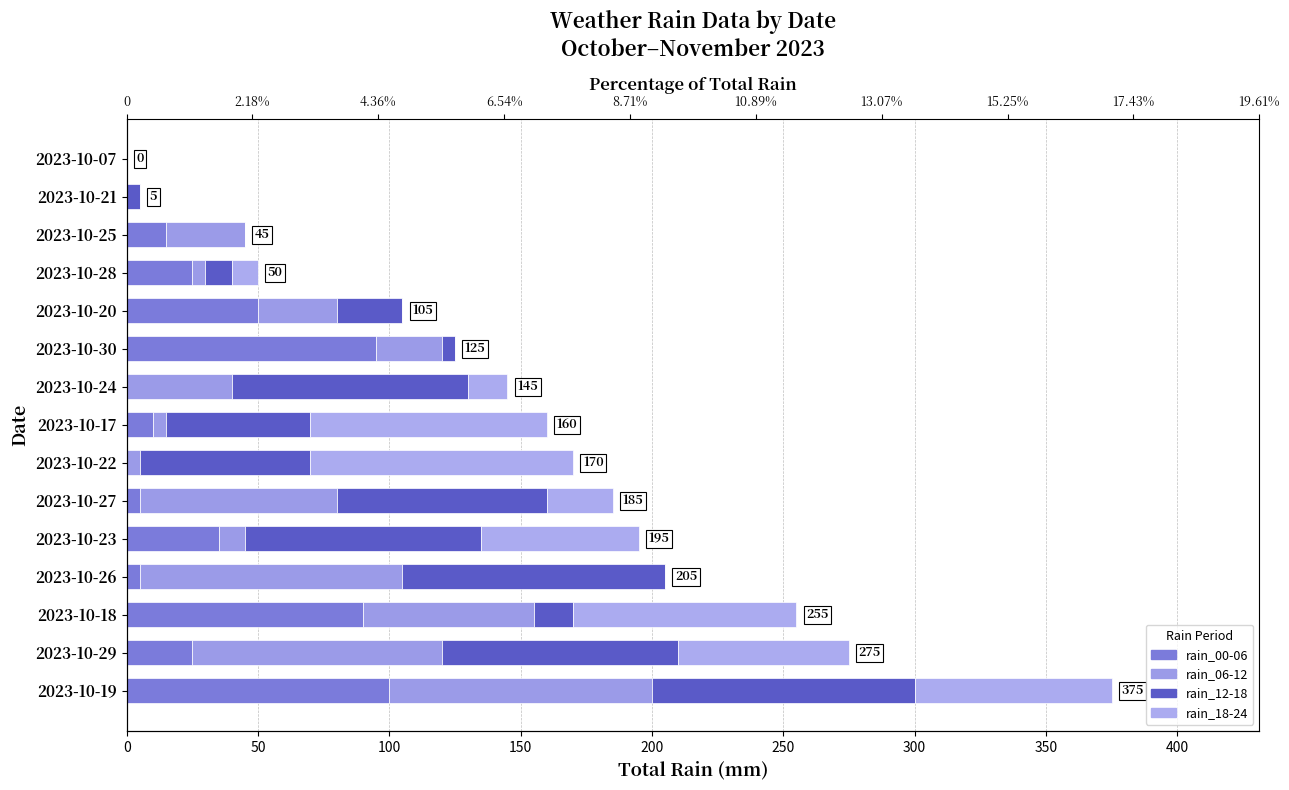

What is the sum of all rain_06-12 values?

585